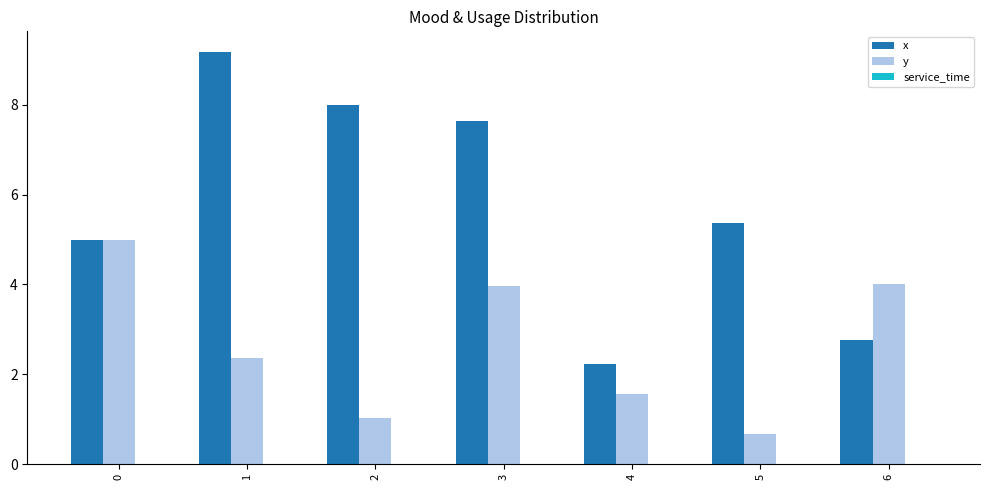

What is the value of the x bar at the 2nd from the left?

9.2